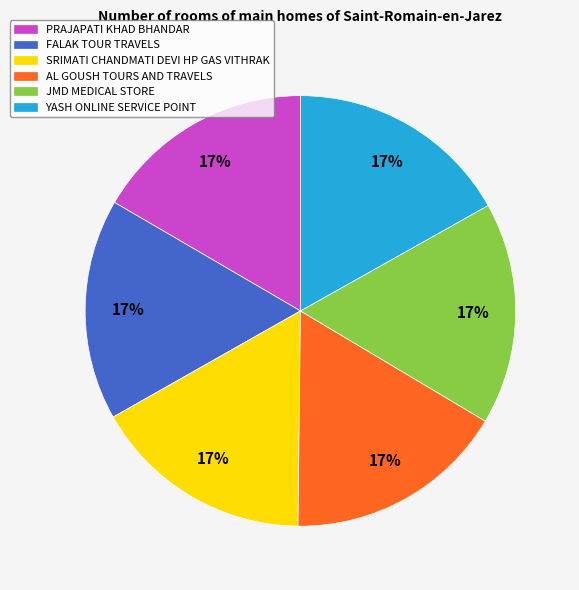

What is the ratio of the value at SRIMATI CHANDMATI DEVI HP GAS VITHRAK to the value at FALAK TOUR TRAVELS?

1.0